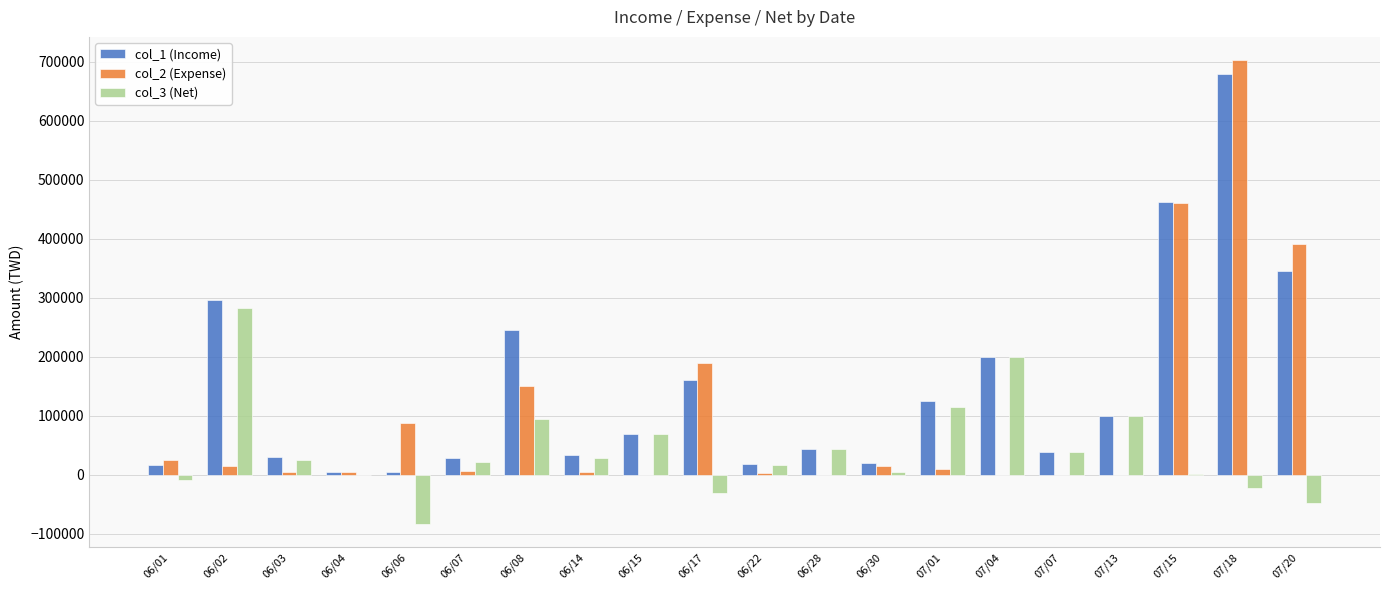

Which series has the largest total across all categories?

col_1 (Income)